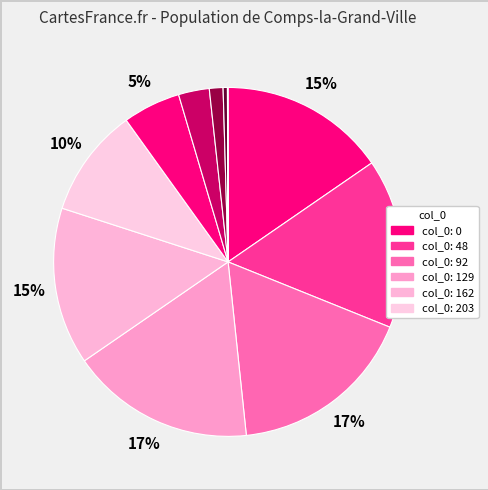

How many slices are in this pie chart?

11